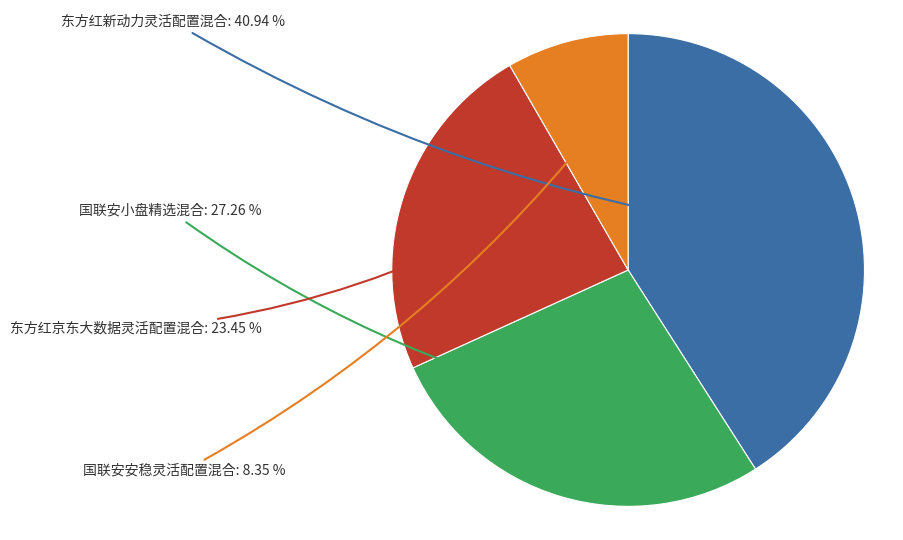

Is there a majority slice in this chart?

No